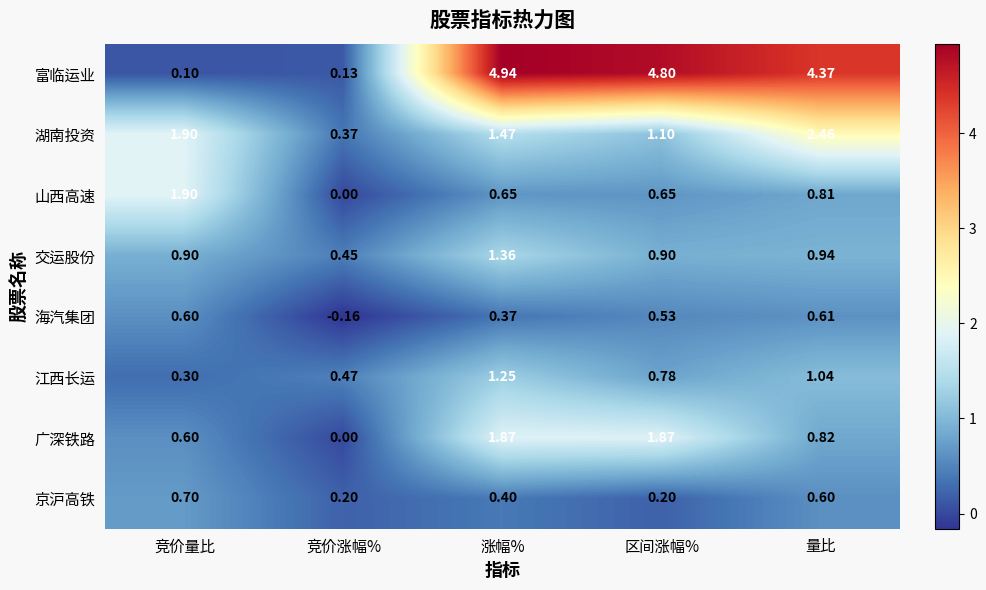

At which label does 海汽集团 reach its peak?

量比